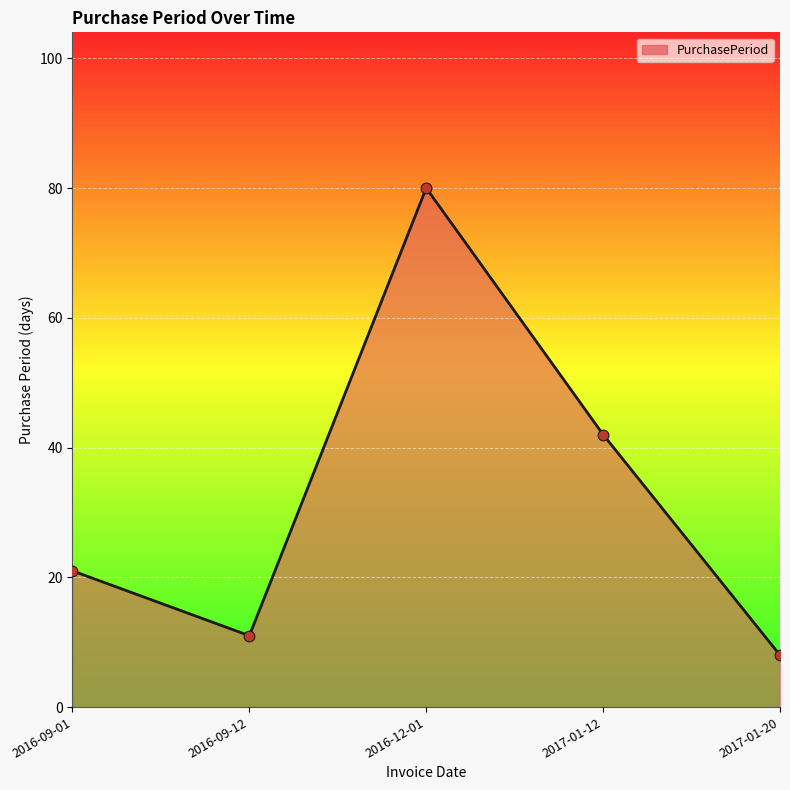

What is the change in value from 2016-12-01 to 2017-01-12?

-38